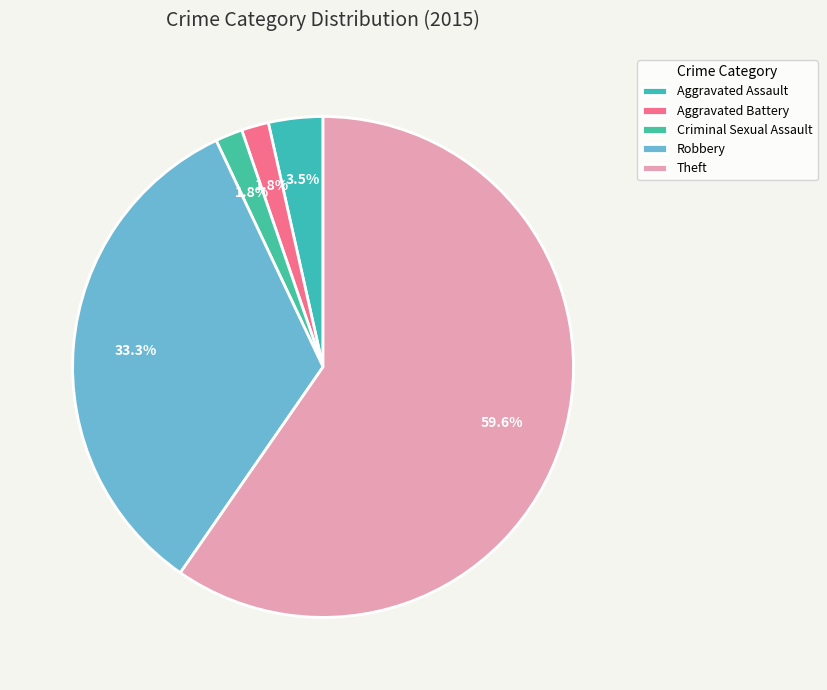

True or false: Theft accounts for 60% of the total.

True